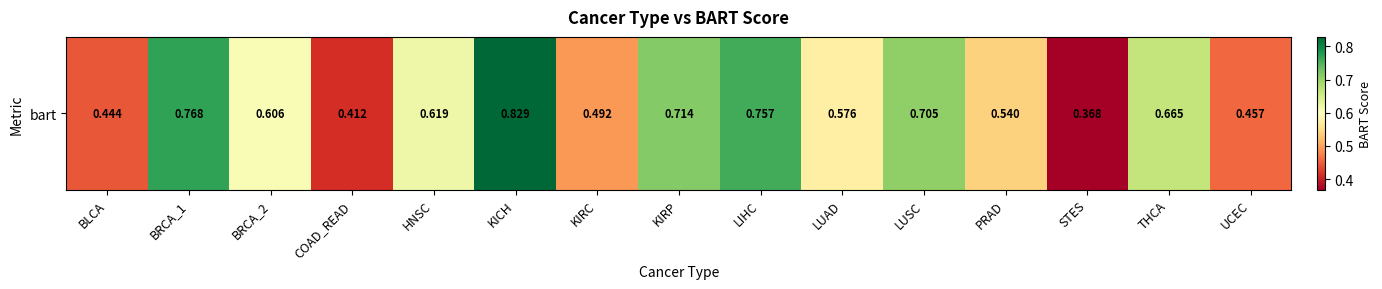

Rank the categories by value from highest to lowest.

KICH, BRCA_1, LIHC, KIRP, LUSC, THCA, HNSC, BRCA_2, LUAD, PRAD, KIRC, UCEC, BLCA, COAD_READ, STES